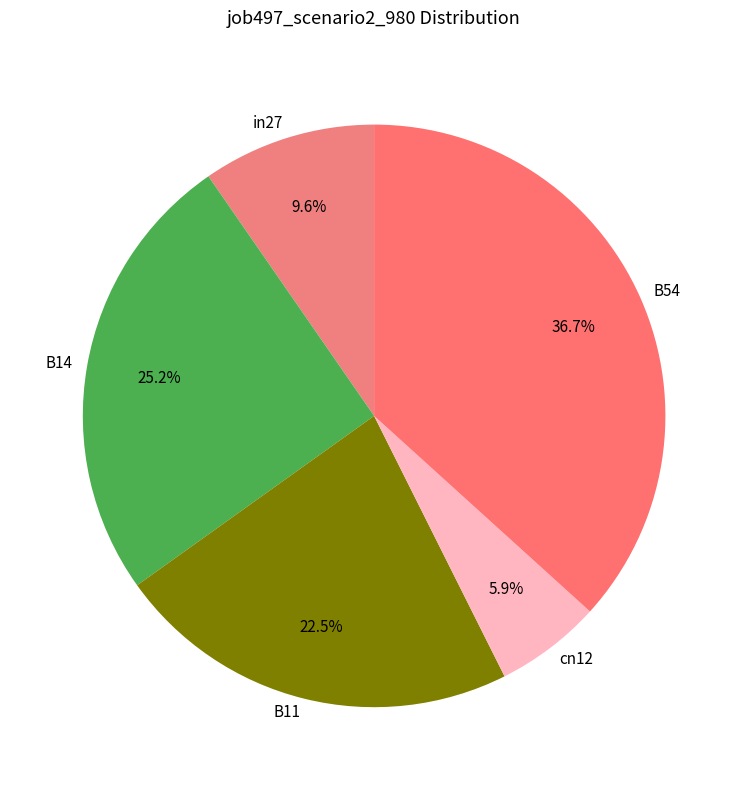

True or false: B14 accounts for 39% of the total.

False